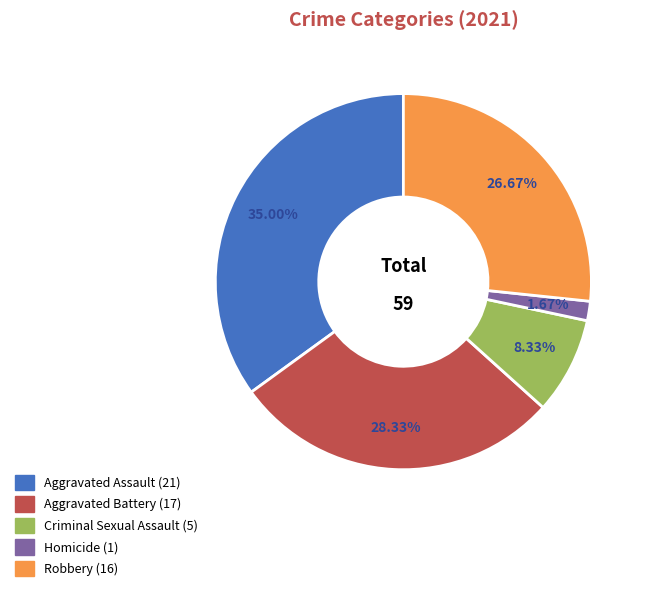

How many slices are in this pie chart?

5